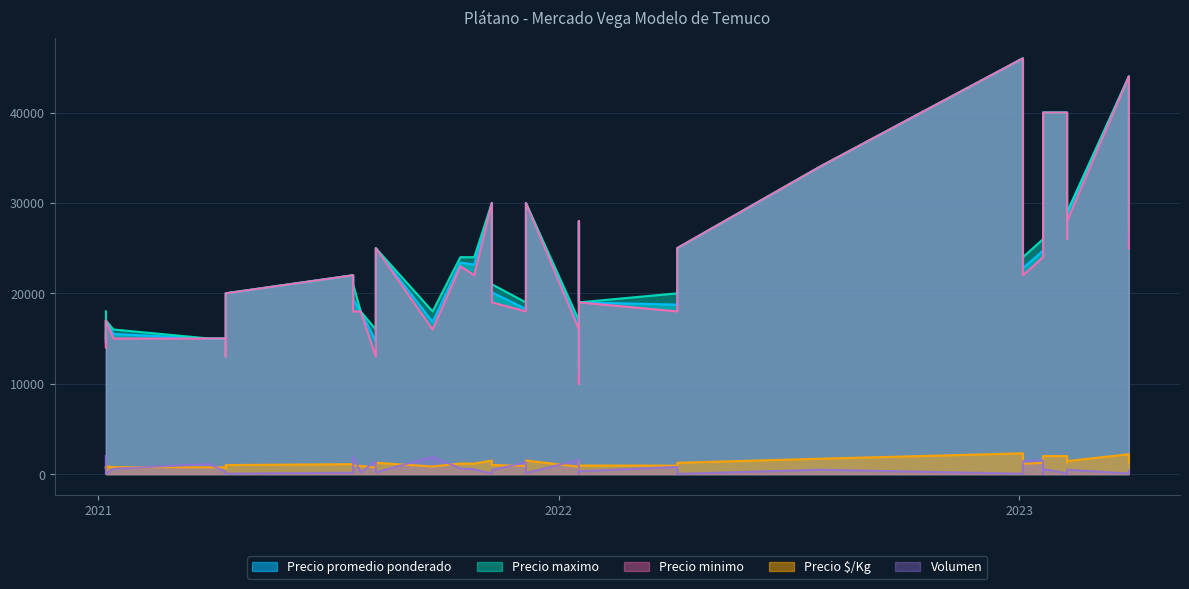

How many values in the Volumen series exceed 280?

19